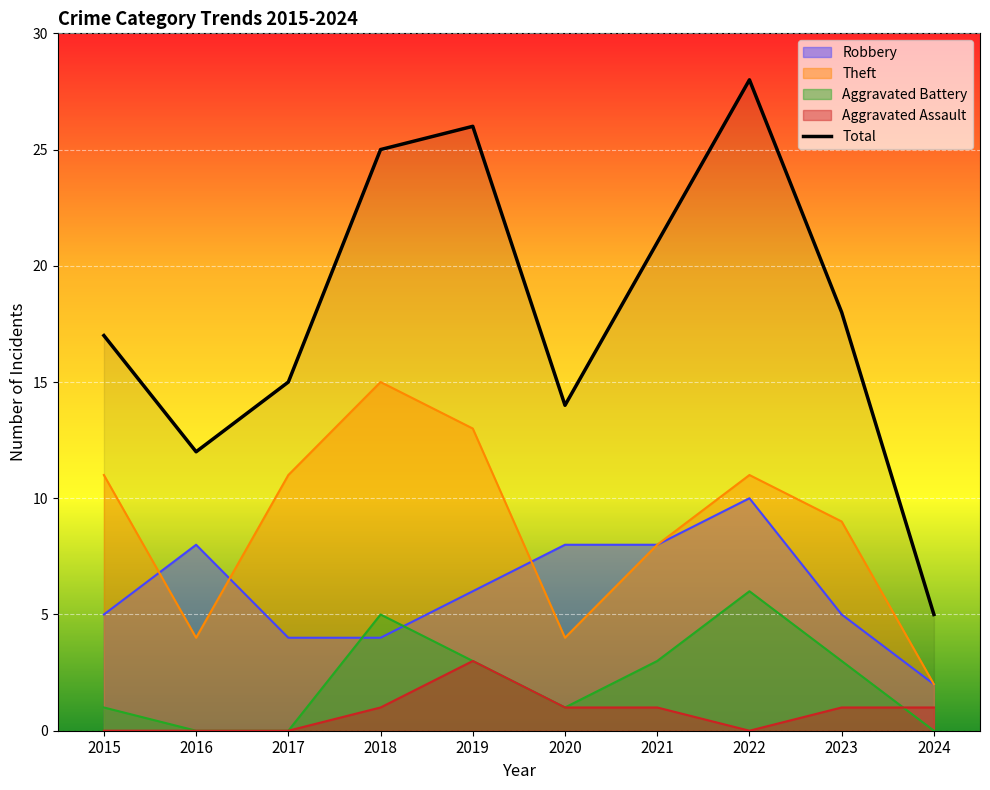

Approximately how many times larger is the value at 2021 compared to 2017?

1.4